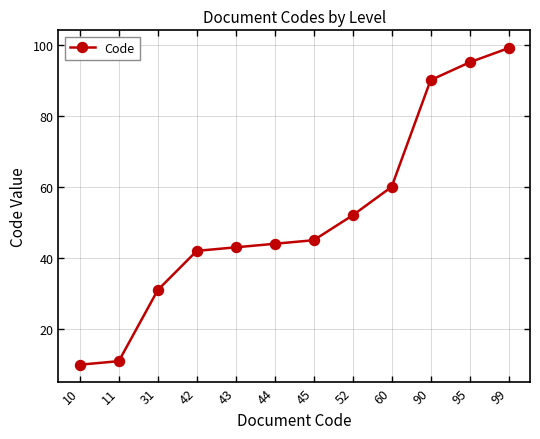

List the labels in order of value, largest first.

99, 95, 90, 60, 52, 45, 44, 43, 42, 31, 11, 10